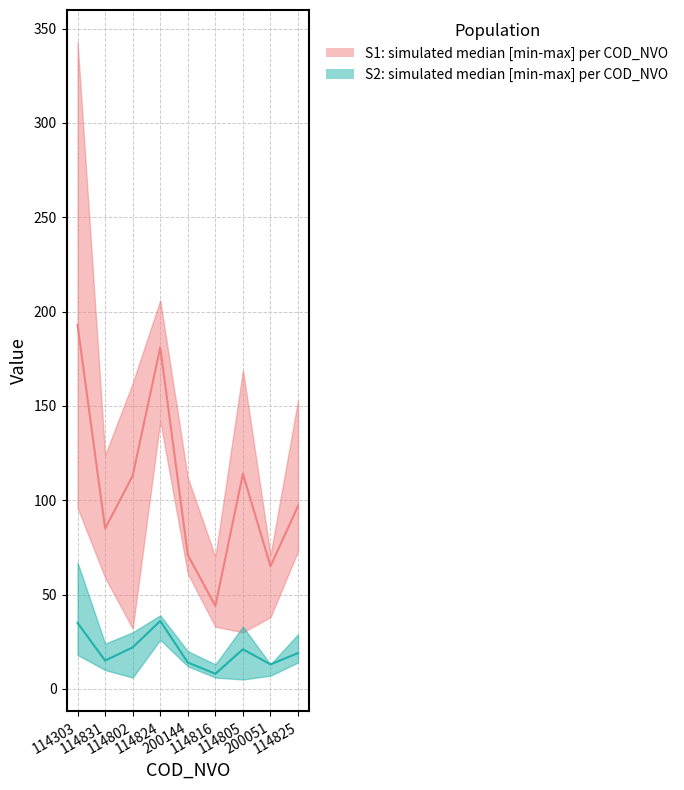

Reading right to left, list all the values displayed in this chart.

S1_upper: 153	71	169	70	112	206	162	124	343
S1_mid: 97	65	114	44	71	181	113	85	193
S1_lower: 73	38	30	33	61	142	32	59	96
S2_upper: 29	13	33	13	20	39	30	24	67
S2_mid: 19	13	21	8	14	36	22	15	35
S2_lower: 14	7	5	6	12	26	6	10	18